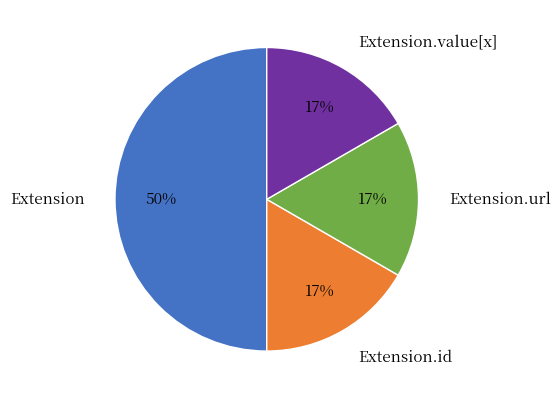

Which slice is the largest?

Extension